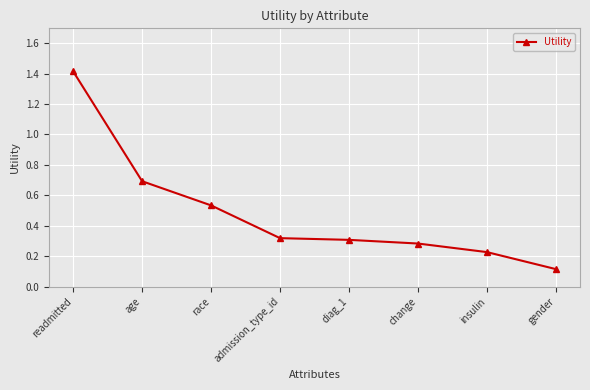

What position from the left is age?

2